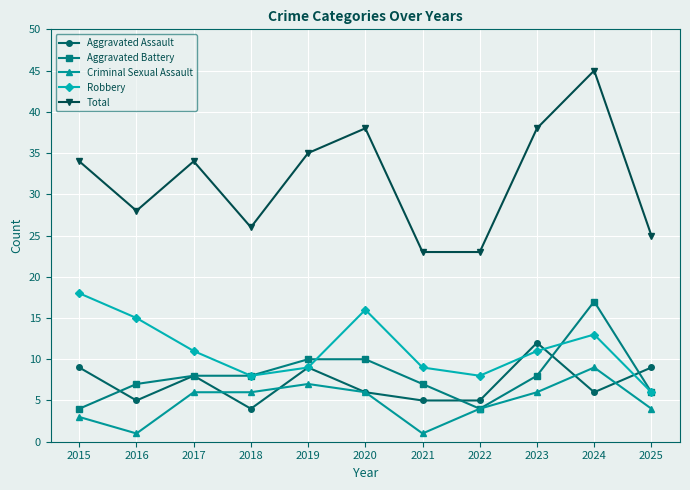

True or false: Aggravated Assault has more than 1 points higher than both neighbors.

True